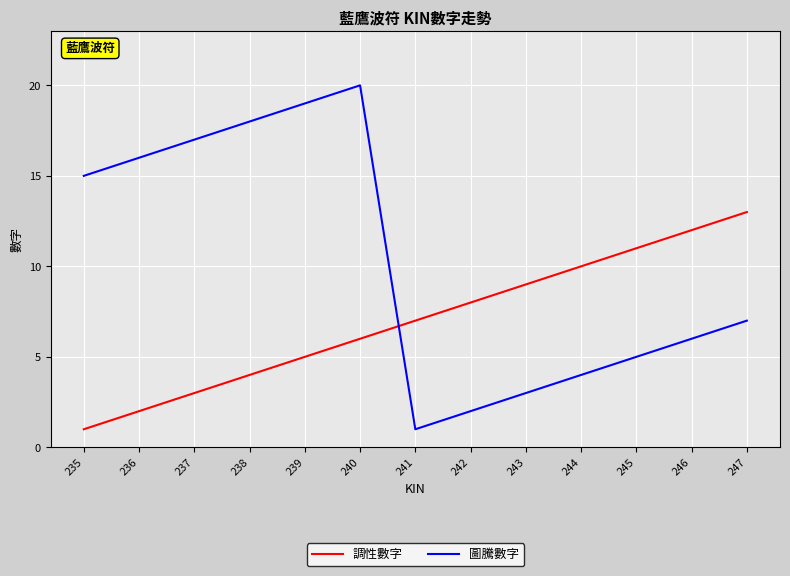

Between 236 and 245, which series saw the biggest shift?

圖騰數字